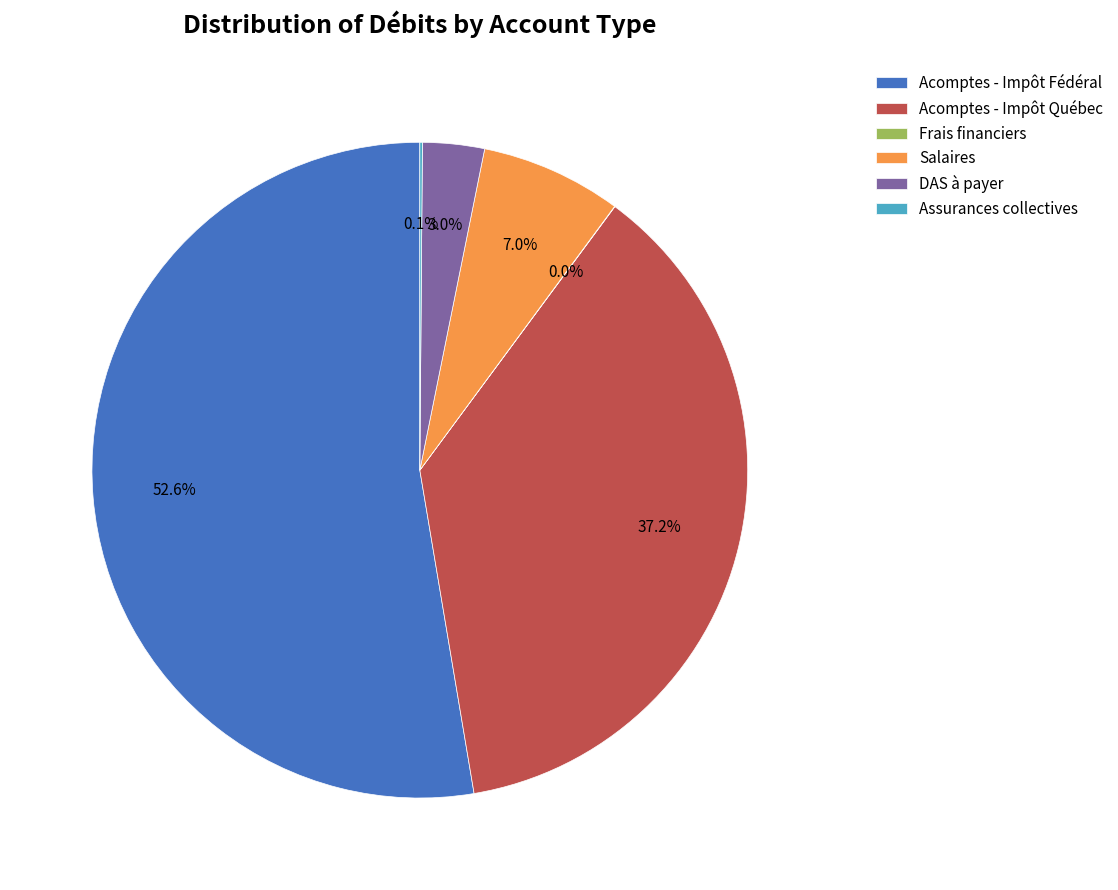

Which category has the biggest portion of the pie?

Acomptes - Impôt Fédéral